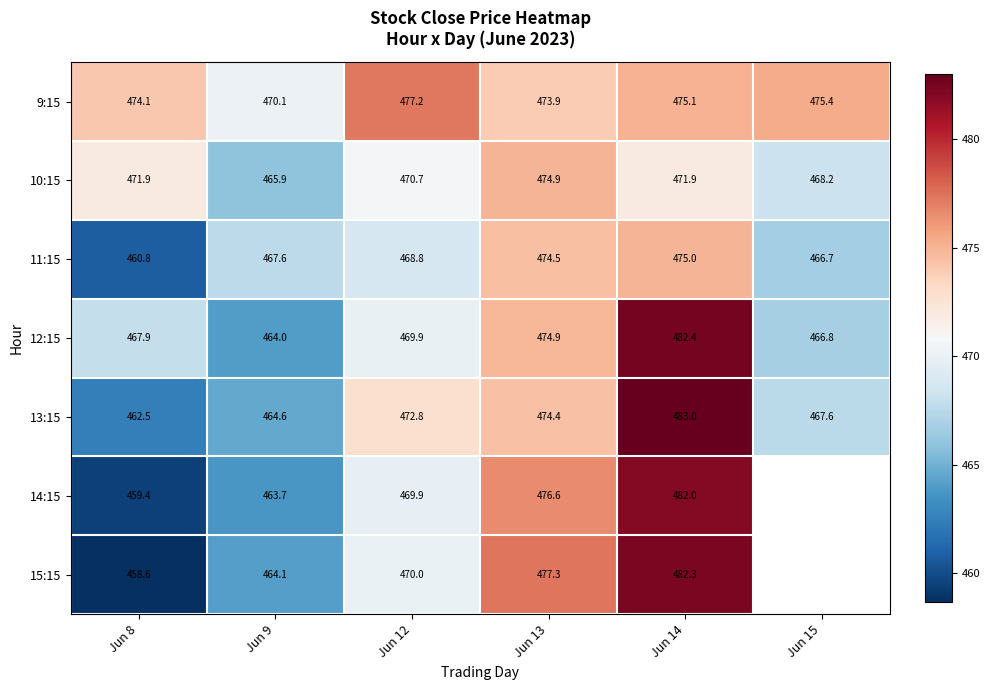

What value does the 12:15 series have at Jun 9?

464.0